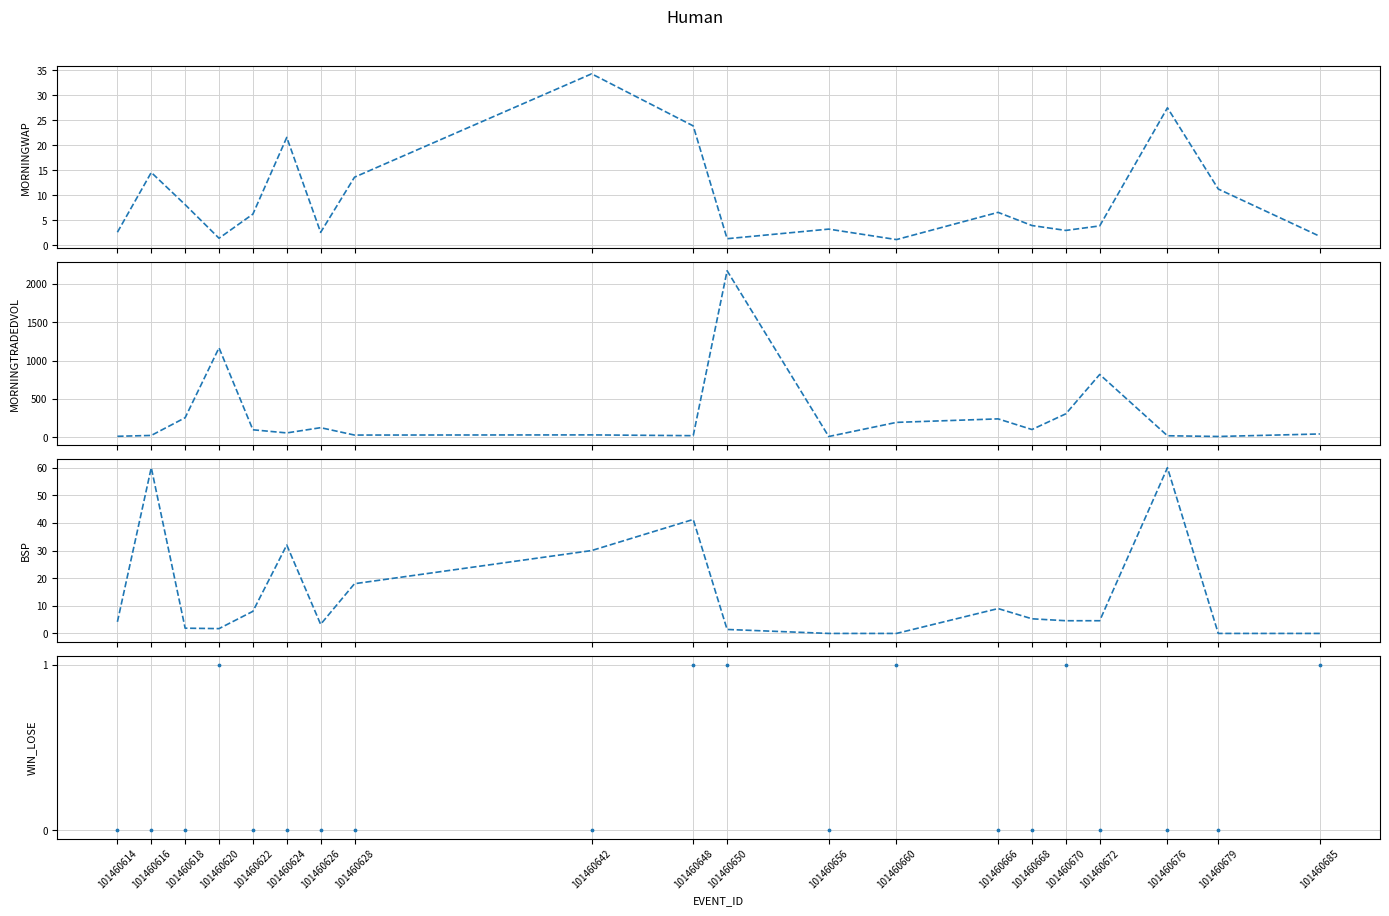

At which category is the sum across all series the highest?

101460650